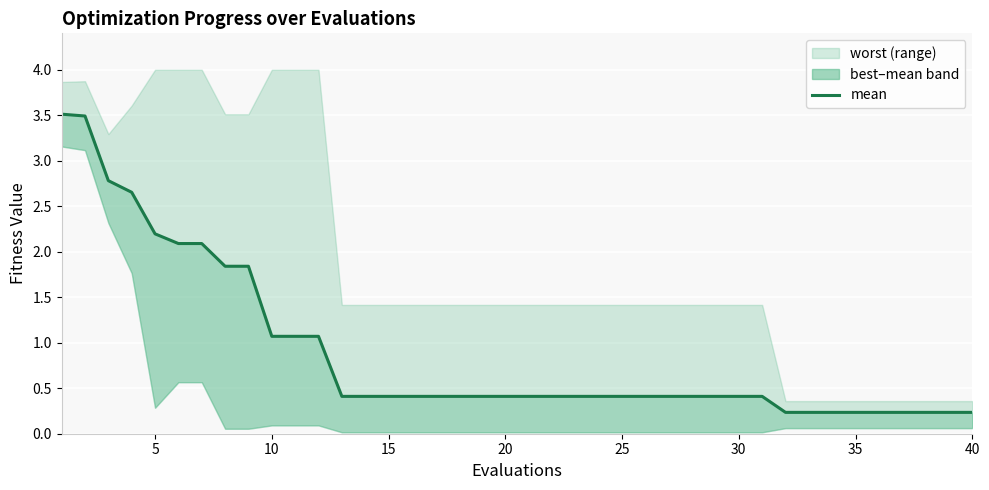

Is it true that the value at 35 is 0.3?

False